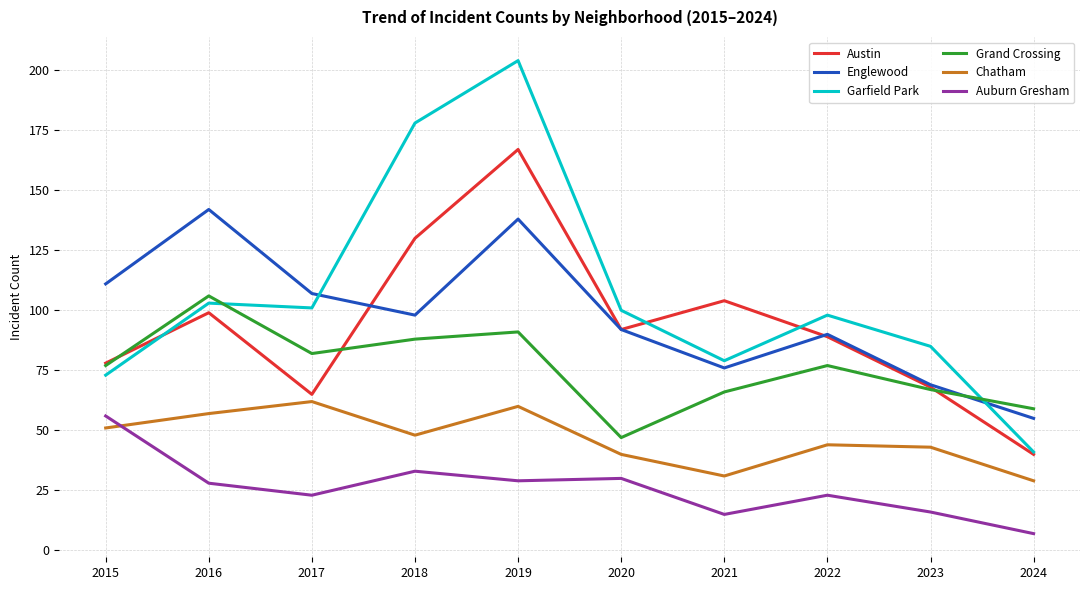

List the series in order of their peak value, lowest first.

Auburn Gresham, Chatham, Grand Crossing, Englewood, Austin, Garfield Park